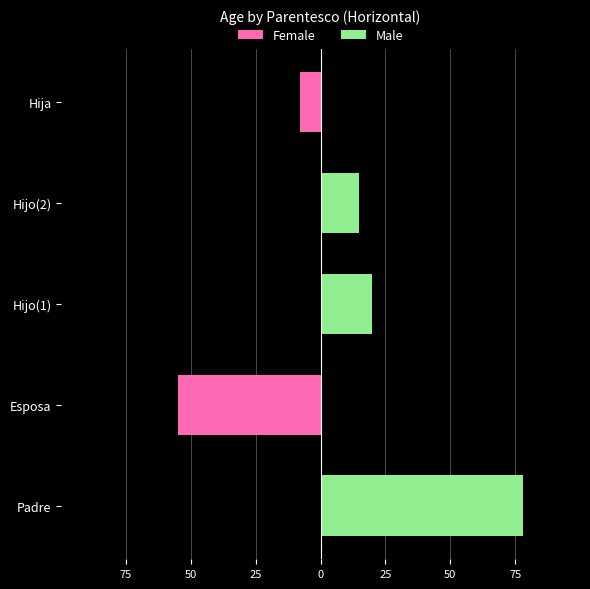

How many groups of bars are there?

5